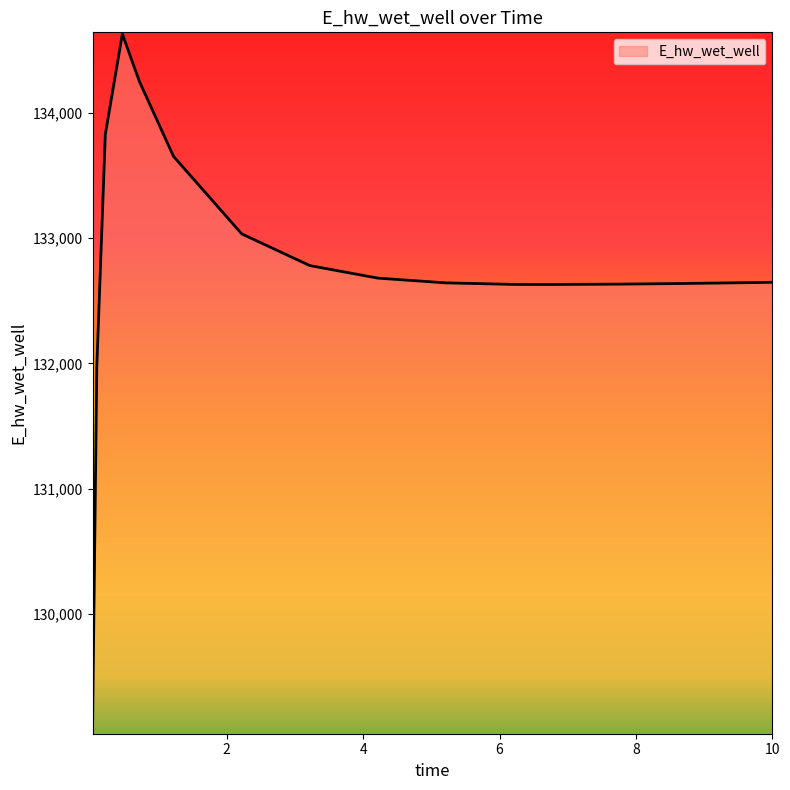

What is the smallest value displayed?

129070.3